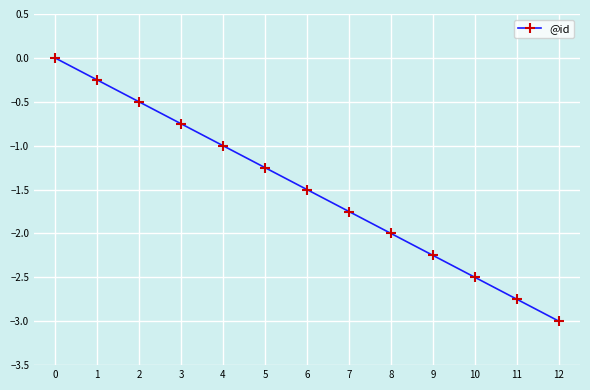

Which has a higher value, 5 or 6?

5